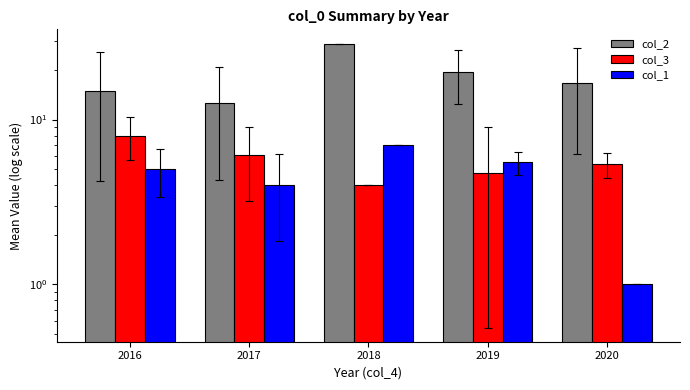

What is the difference between the maximum and minimum values in the col_3 series?

4.0